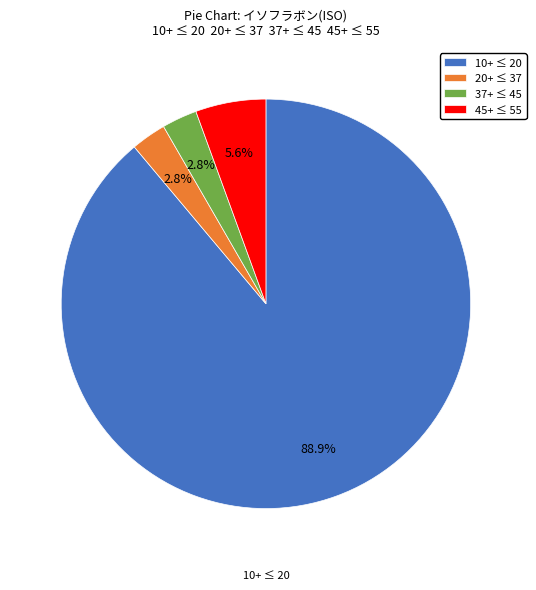

Is there any slice that represents more than half of the pie?

Yes